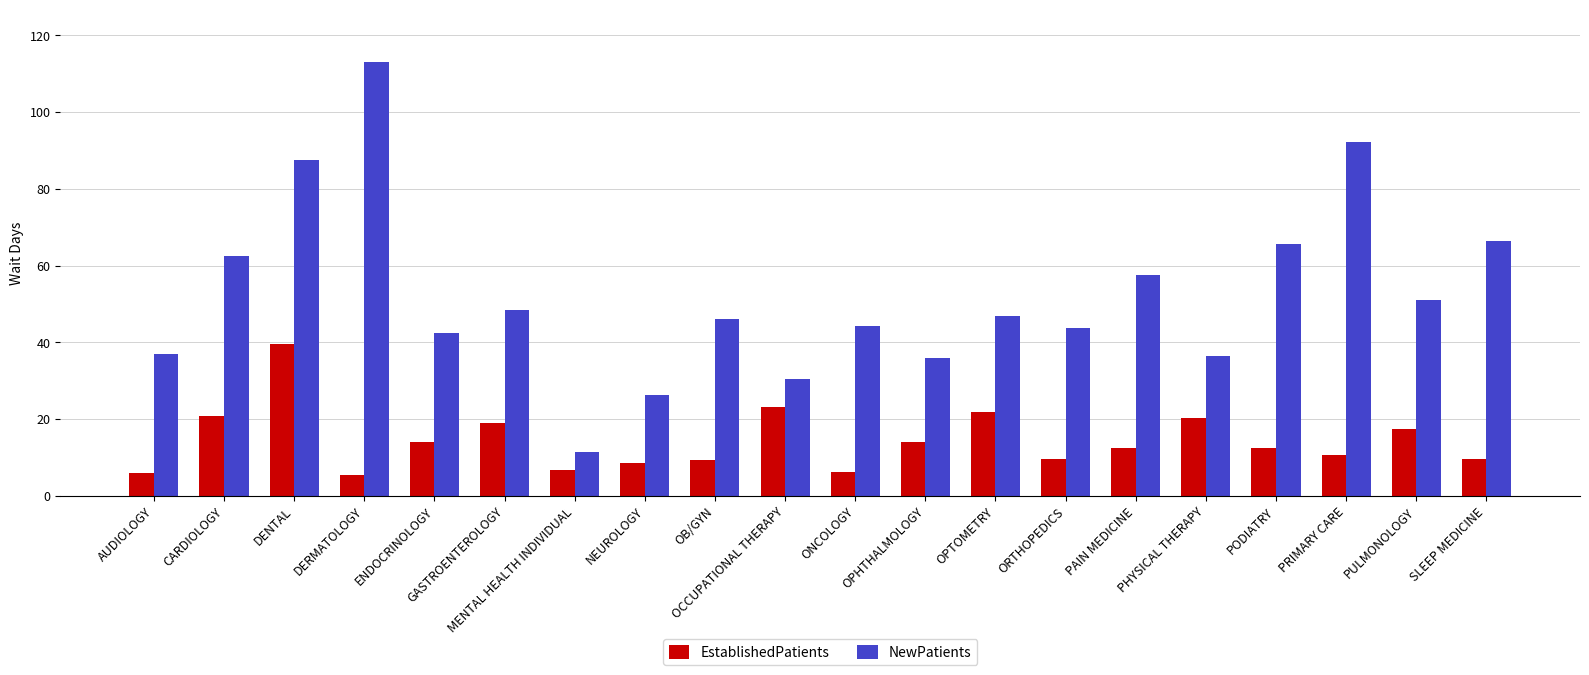

Which series has the largest range (max minus min)?

NewPatients